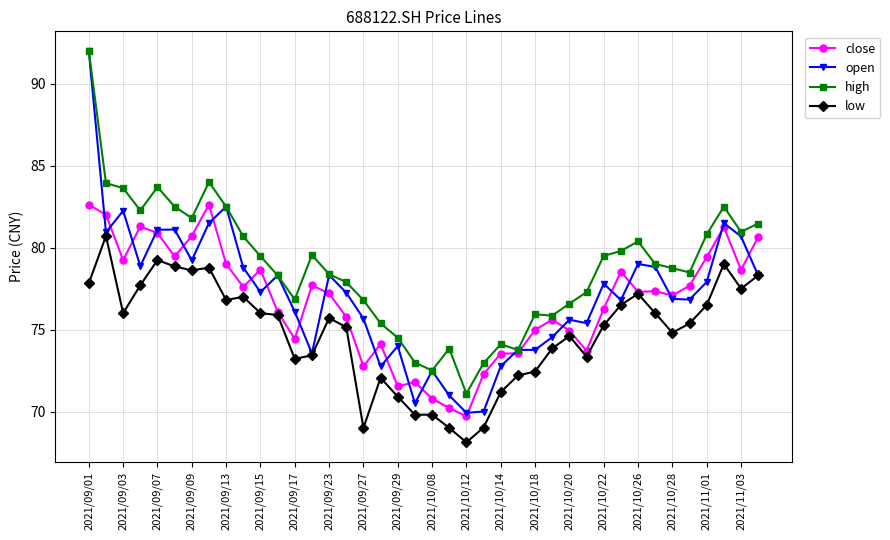

True or false: open has more than 2 interior local peaks.

True